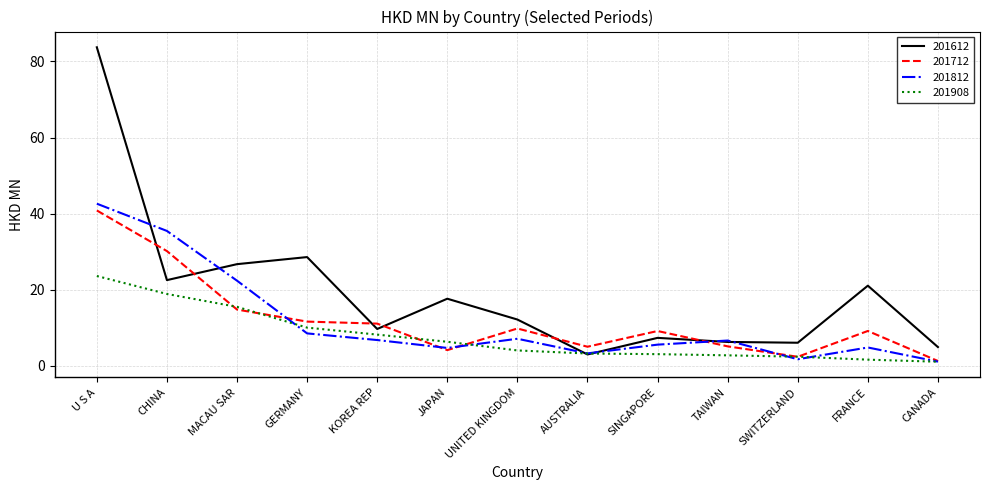

What position from the right is UNITED KINGDOM?

7